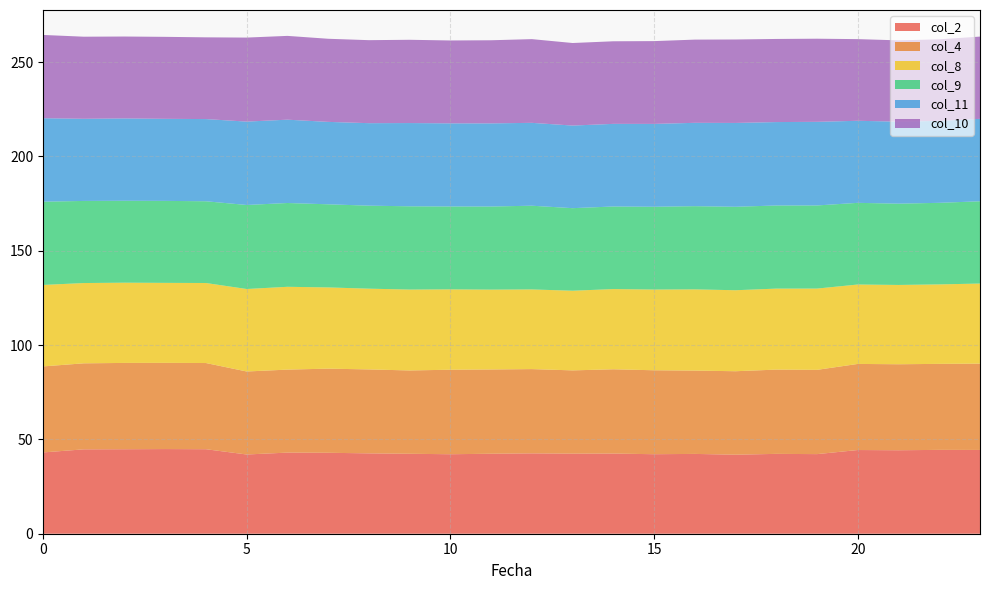

Reading left to right, what are all the values shown in this chart?

2: 43.1	44.7	44.8	44.9	44.8	42.0	43.0	42.9	42.6	42.4	42.1	42.4	42.6	42.5	42.5	42.1	42.3	41.9	42.3	42.2	44.4	44.2	44.5	44.4
4: 45.6	45.6	45.8	45.7	45.7	44.0	44.0	44.6	44.5	44.2	44.8	44.7	44.7	44.1	44.7	44.5	44.2	44.2	44.7	44.7	45.6	45.6	45.6	45.8
8: 43.2	42.6	42.5	42.4	42.4	43.7	43.9	43.1	42.8	42.9	42.6	42.3	42.2	42.2	42.5	42.8	43.0	42.9	42.9	43.1	42.1	42.0	42.1	42.5
9: 44.1	43.5	43.4	43.5	43.3	44.5	44.4	44.1	44.0	44.1	43.9	44.1	44.4	43.8	43.8	43.9	44.1	44.2	44.1	44.1	43.3	43.1	43.2	43.6
11: 44.2	43.5	43.6	43.5	43.6	44.2	44.2	43.7	43.7	44.1	44.1	44.1	43.9	43.8	43.8	43.9	44.2	44.4	44.2	44.3	43.5	43.5	43.5	43.7
10: 44.1	43.5	43.4	43.5	43.3	44.5	44.4	44.1	44.0	44.1	43.9	44.1	44.4	43.8	43.8	43.9	44.1	44.2	44.1	44.1	43.3	43.1	43.2	43.6